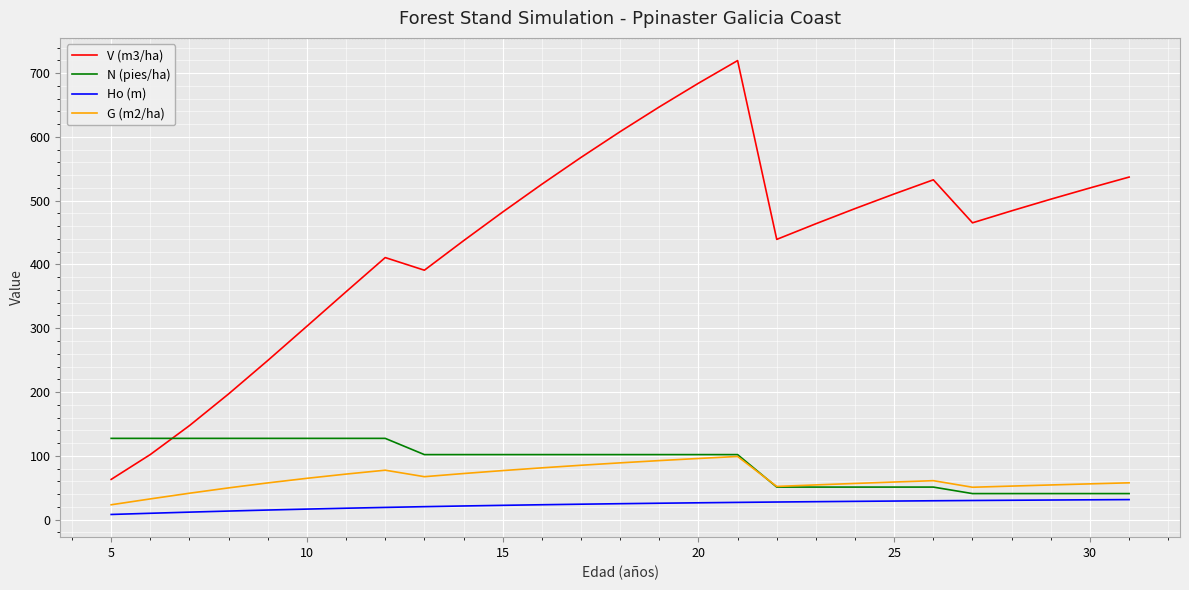

Which series has the largest total across all categories?

V (m3/ha)